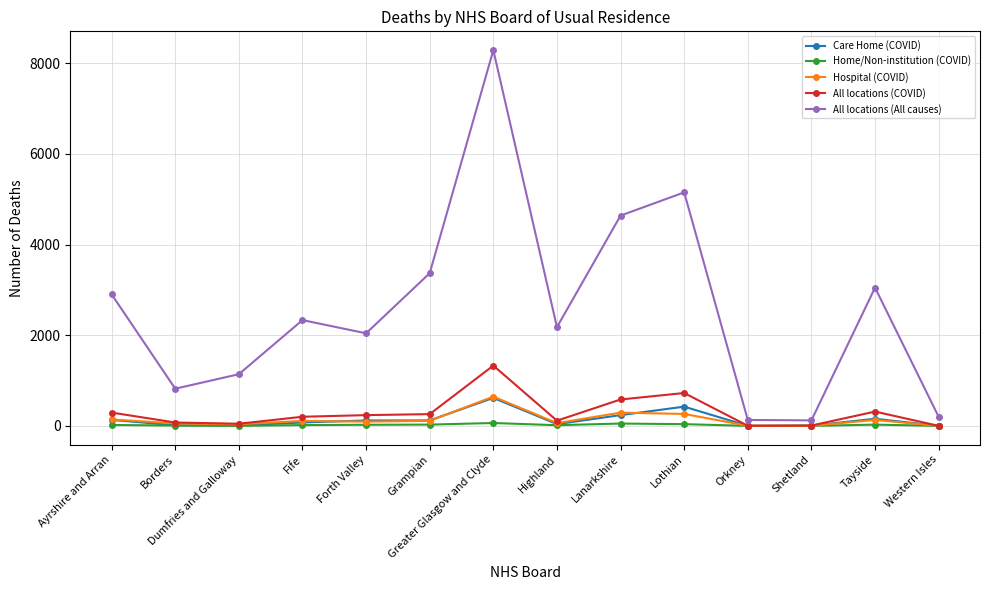

What position from the right is Ayrshire and Arran?

14